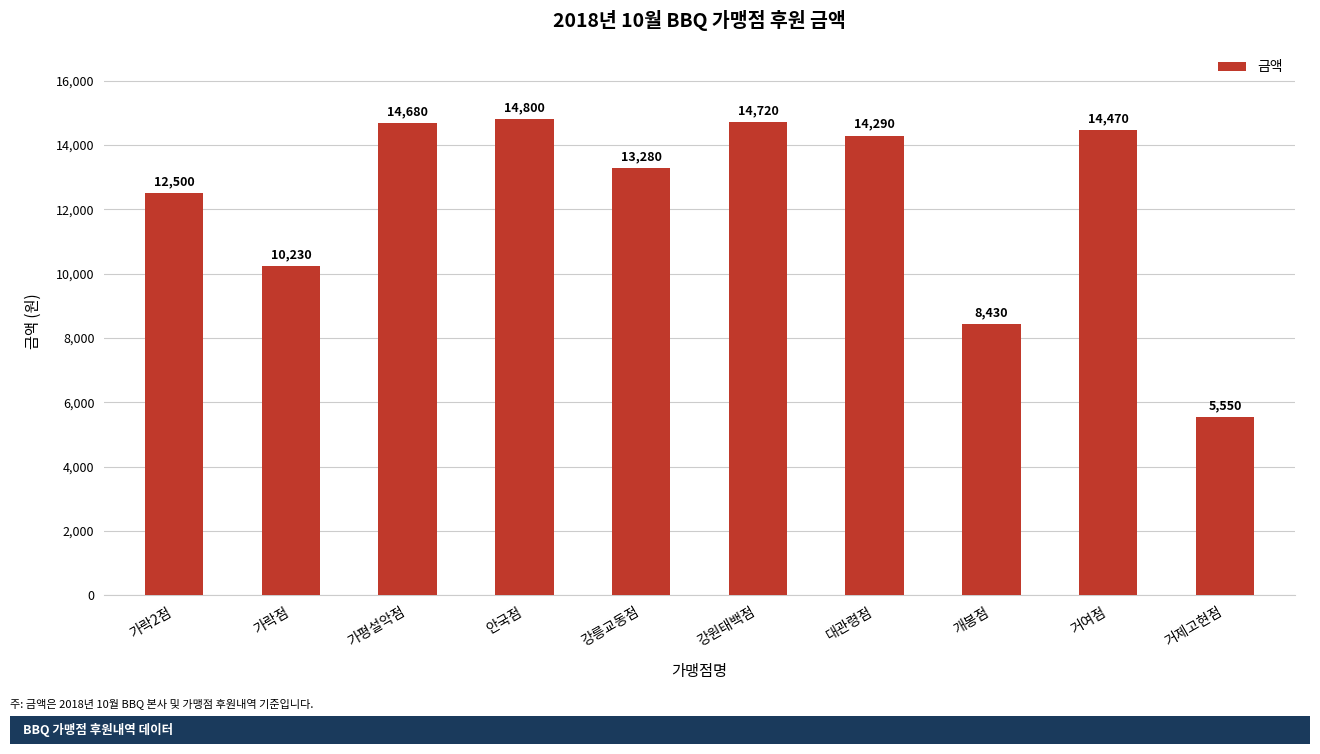

Where does the data first go above 14290?

가평설악점